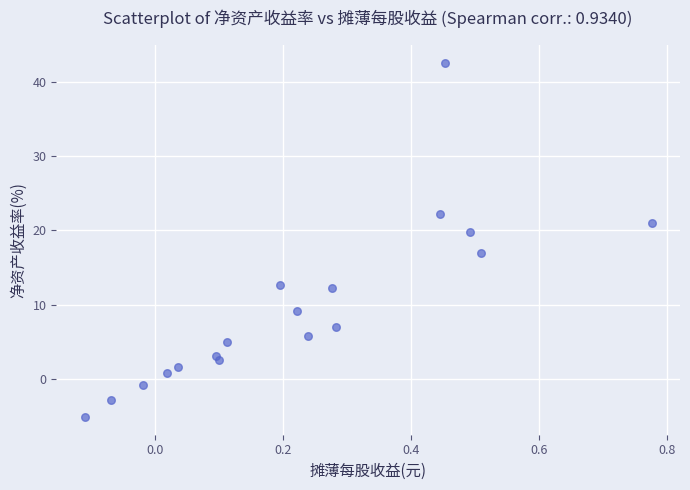

What Y value in the scatter plot is closest to 18?

17.0